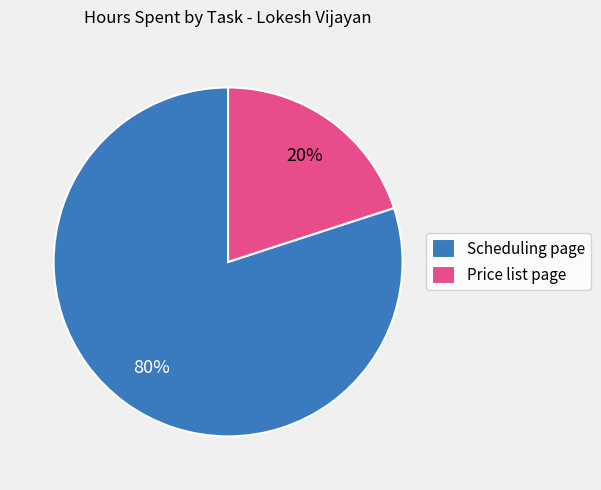

Count the number of slices in the pie.

2